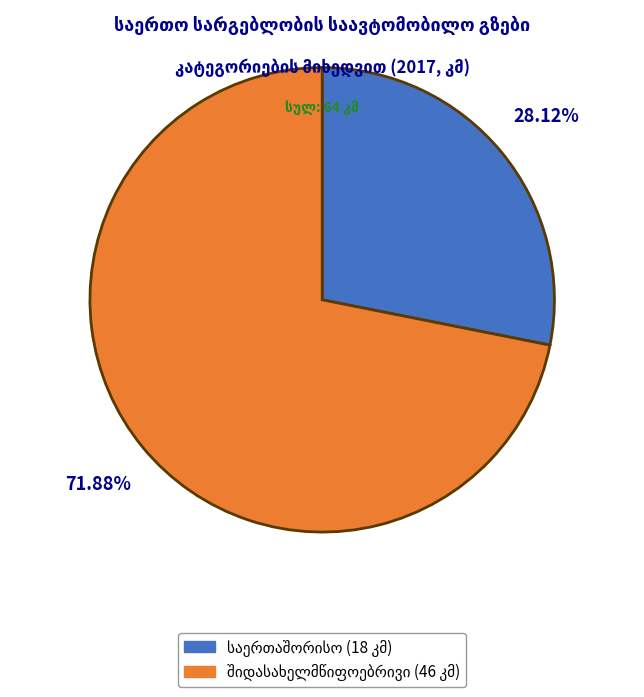

Is there any slice that represents more than half of the pie?

Yes